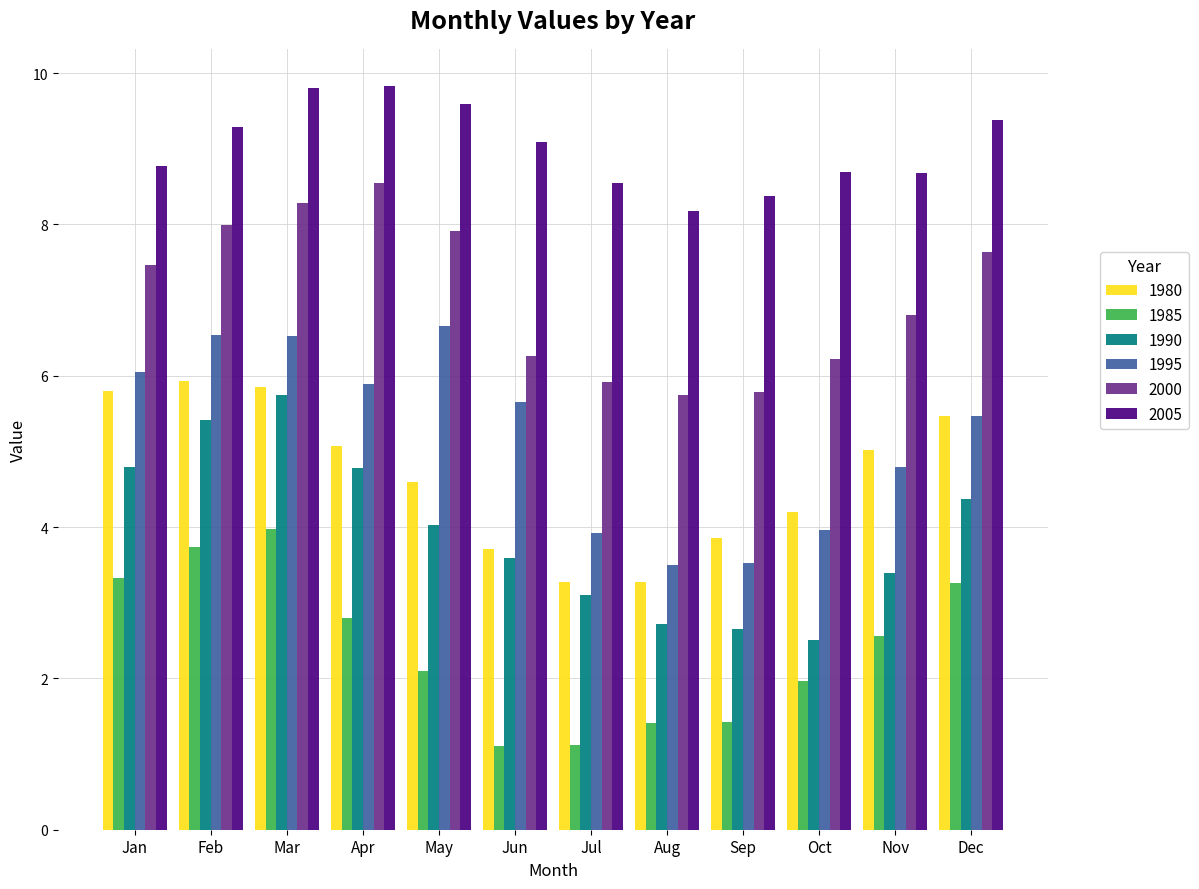

At which label is 2005 closest to 9?

Jun